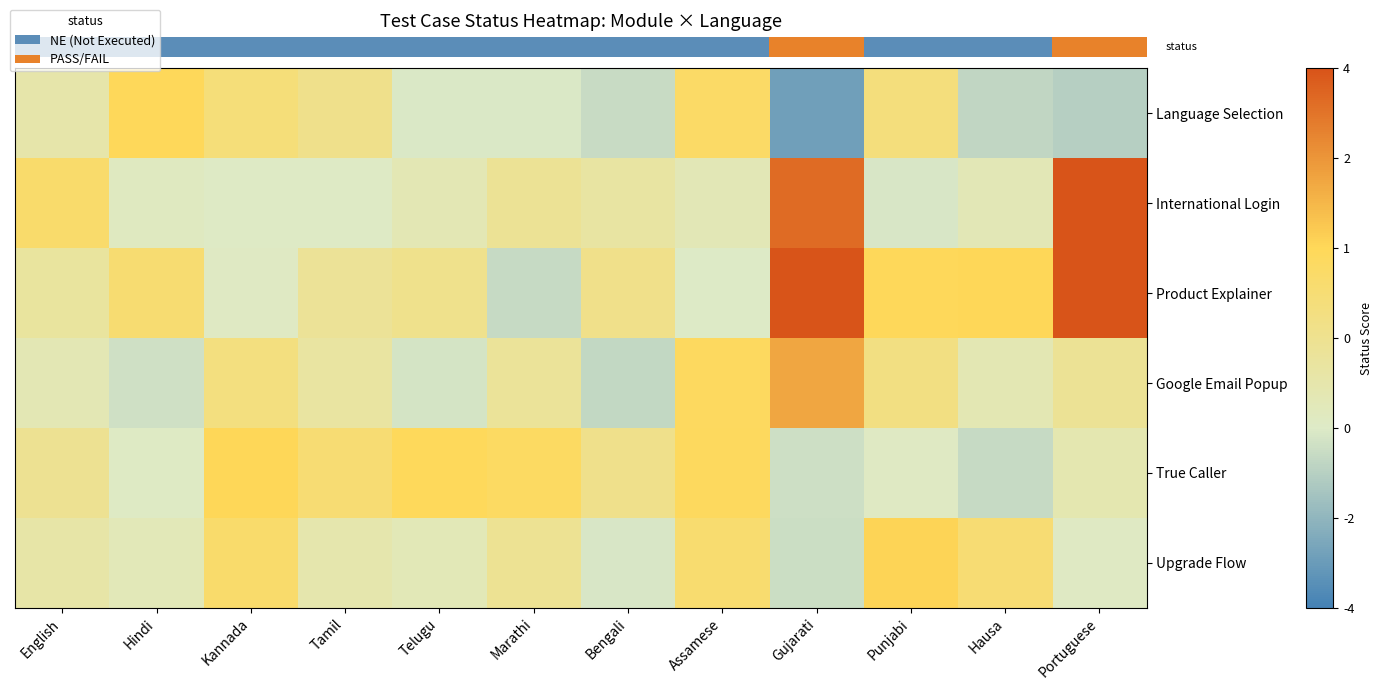

Between Hindi and Telugu, which is larger?

Hindi